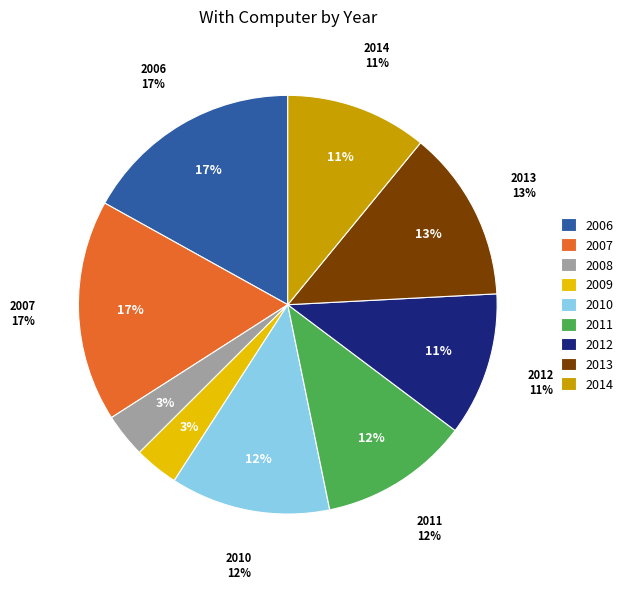

Is it true that 2011 is 12% of the pie?

True